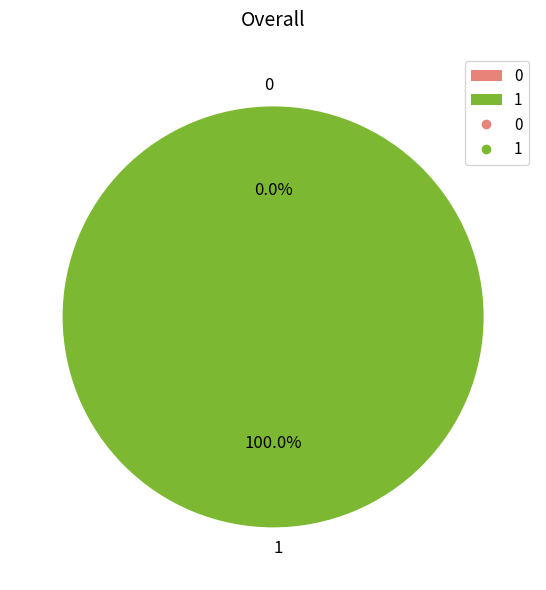

The 1 slice represents 99% of the pie. True or false?

False